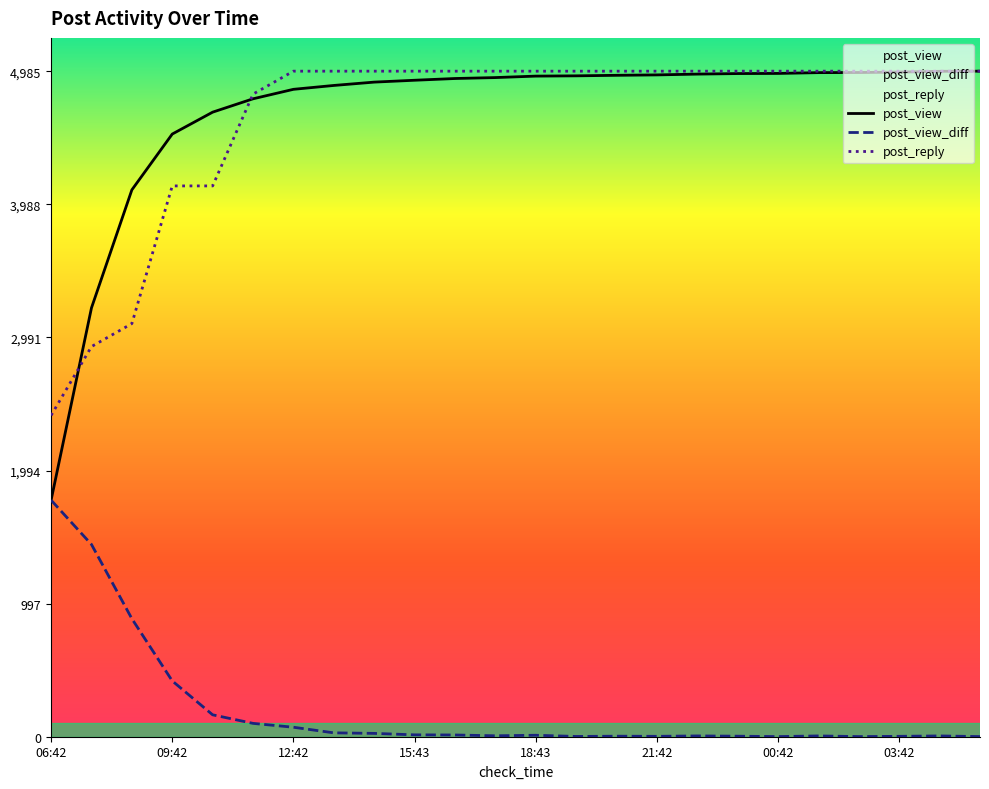

Which label corresponds to the smallest value in the chart?

00:42